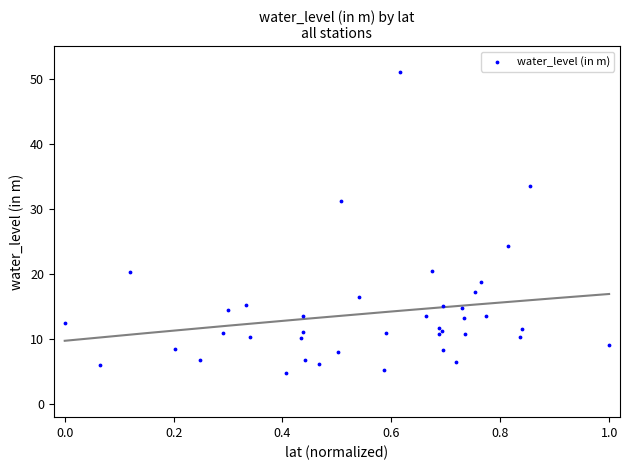

What Y value in the scatter plot is closest to 27?

24.2